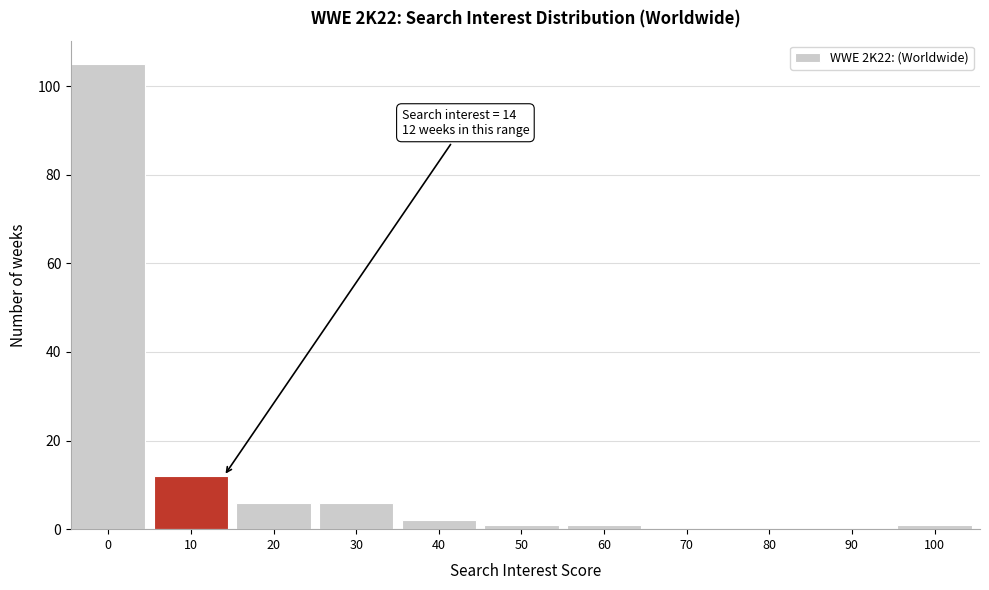

Reading right to left, what are all the values shown in this chart?

100=1	90=0	80=0	70=0	60=1	50=1	40=2	30=6	20=6	10=12	0=105